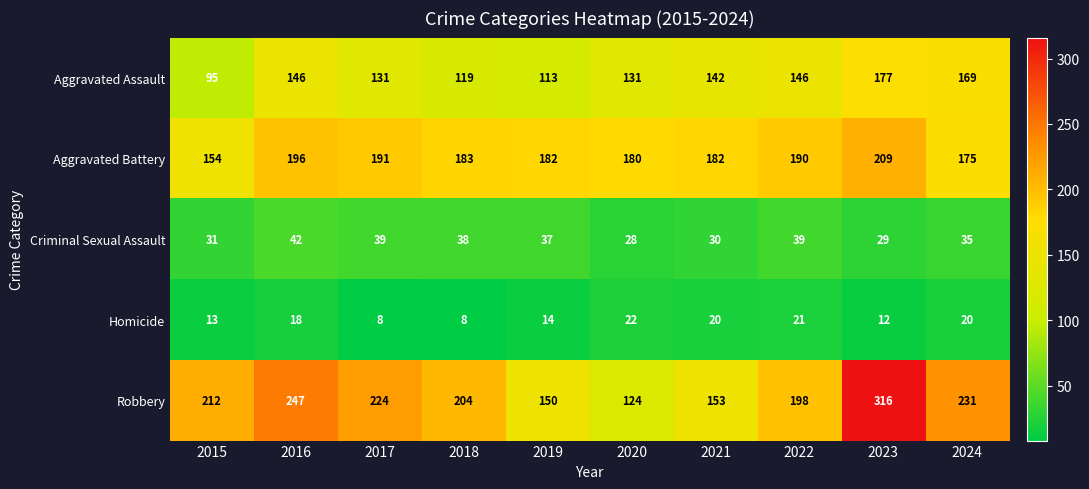

Where is Robbery nearest to the value 220?

2017